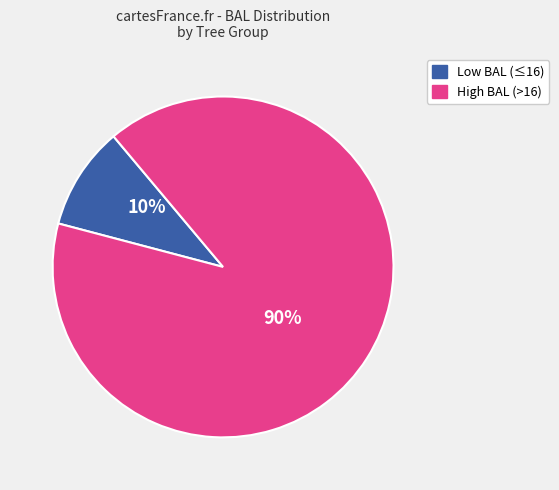

To the nearest percent, what is the difference between the largest and smallest slice percentages?

80%